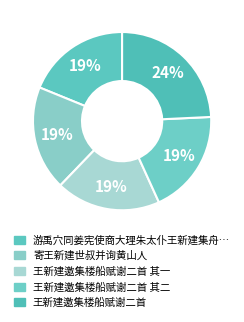

How many slices are in this pie chart?

5